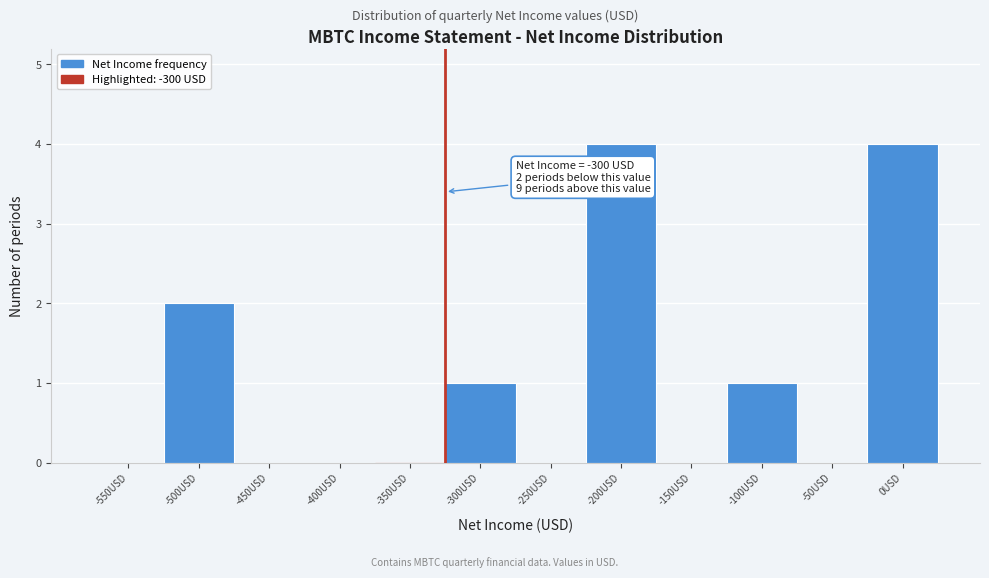

Reading right to left, extract all data points from this chart.

0USD=4	-50USD=0	-100USD=1	-150USD=0	-200USD=4	-250USD=0	-300USD=1	-350USD=0	-400USD=0	-450USD=0	-500USD=2	-550USD=0